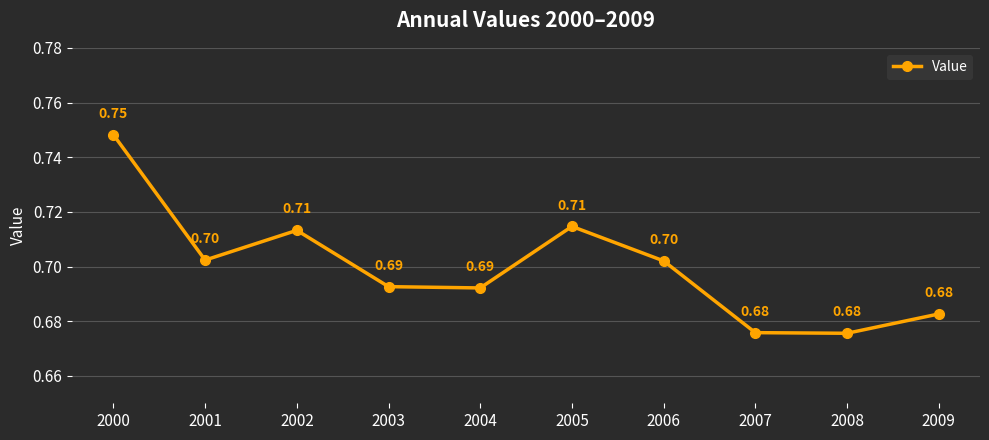

What is the sum of all values?

7.0